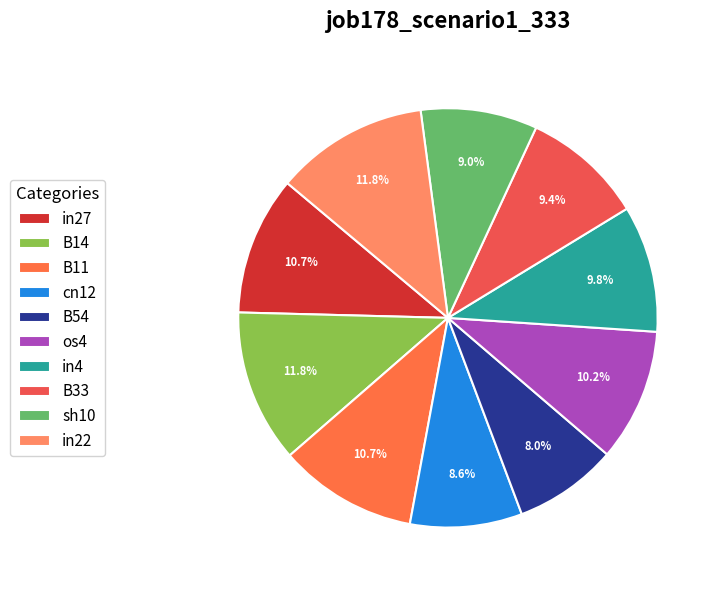

How many segments does this pie chart have?

10